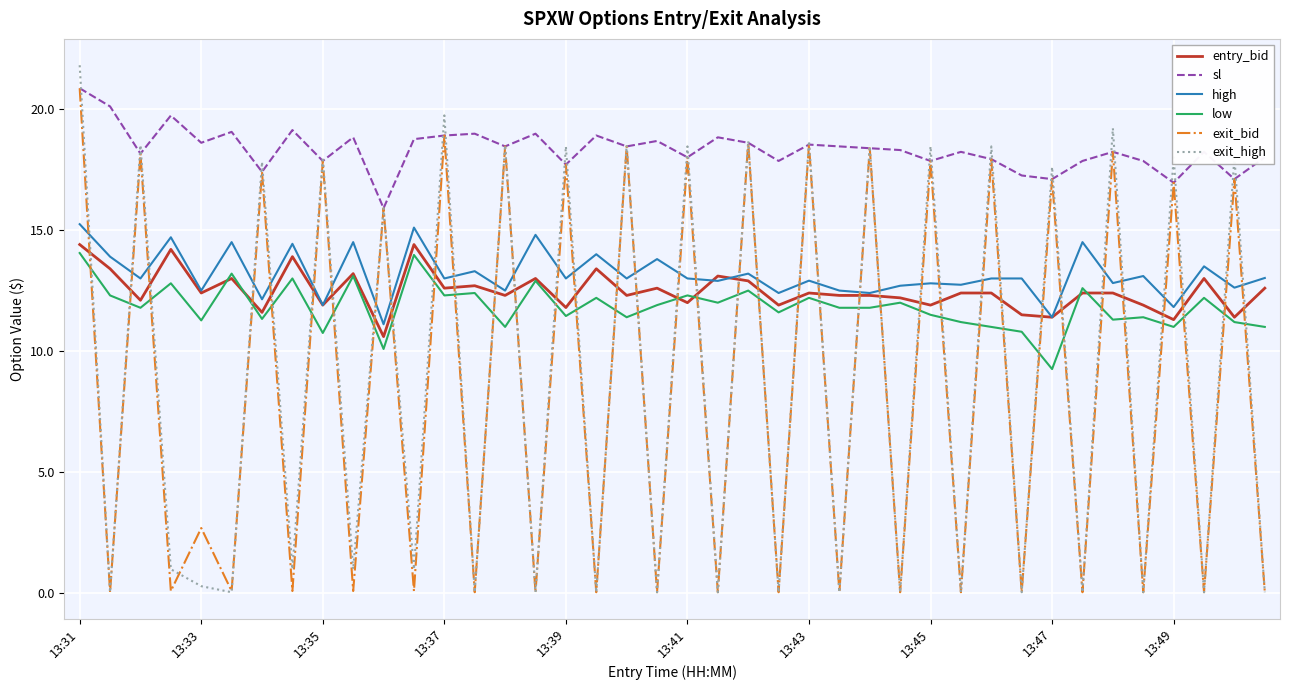

Which series has the largest total across all categories?

sl